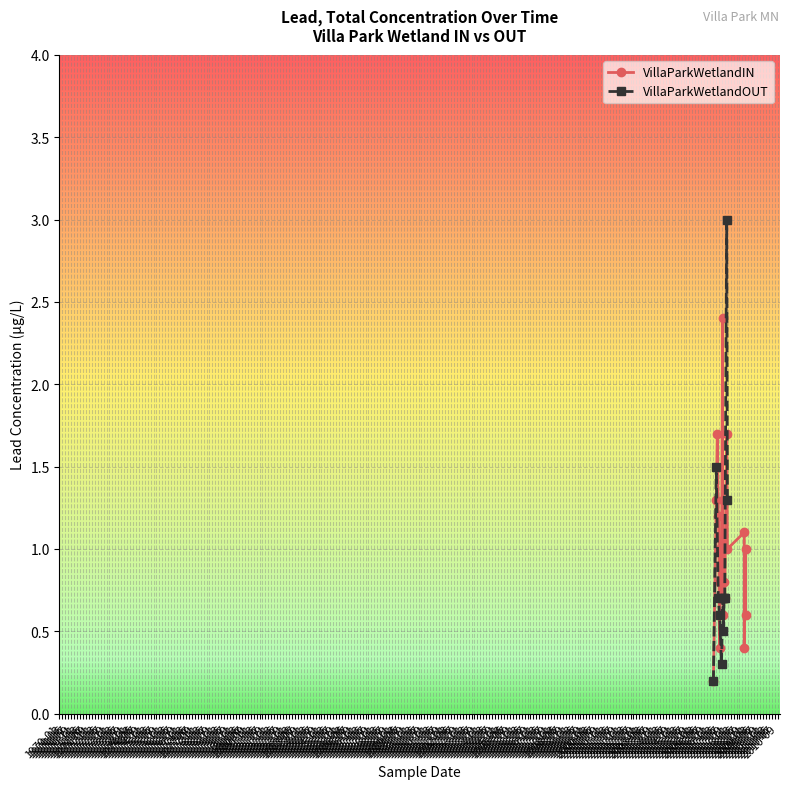

True or false: VillaParkWetlandOUT has more than 2 points higher than both neighbors.

True